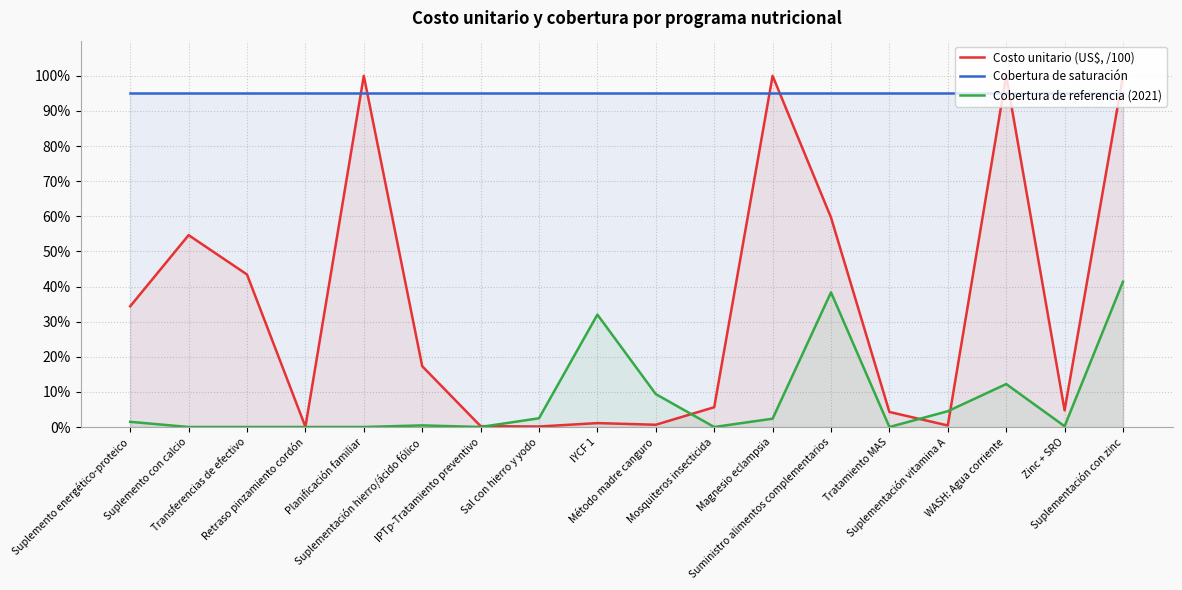

The Cobertura de saturación series shows 1.3 at Suplemento energético-proteico. True or false?

False